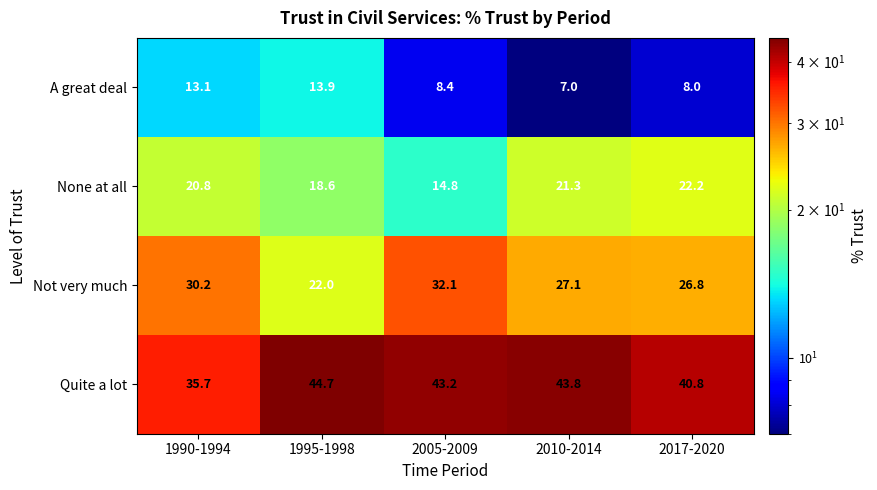

What is the maximum value for A great deal?

13.9